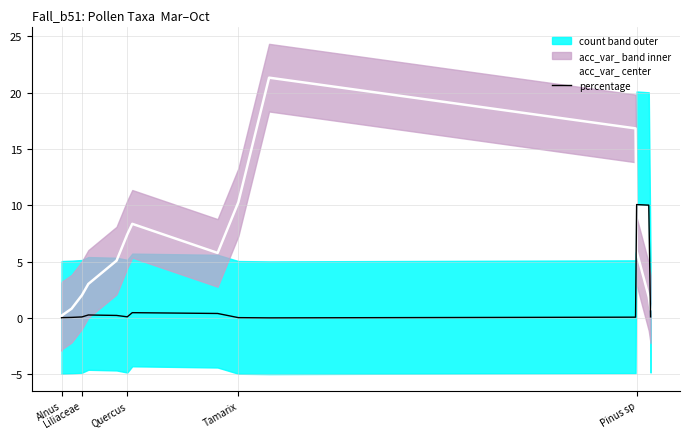

In percentage, how many points are lower than both neighbors (excluding endpoints)?

2